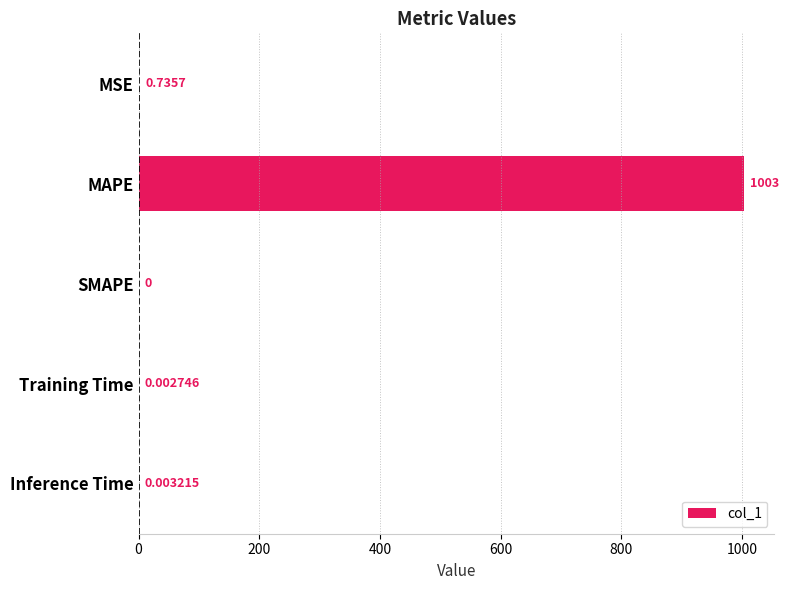

At which category does the chart reach its peak across all series?

MAPE